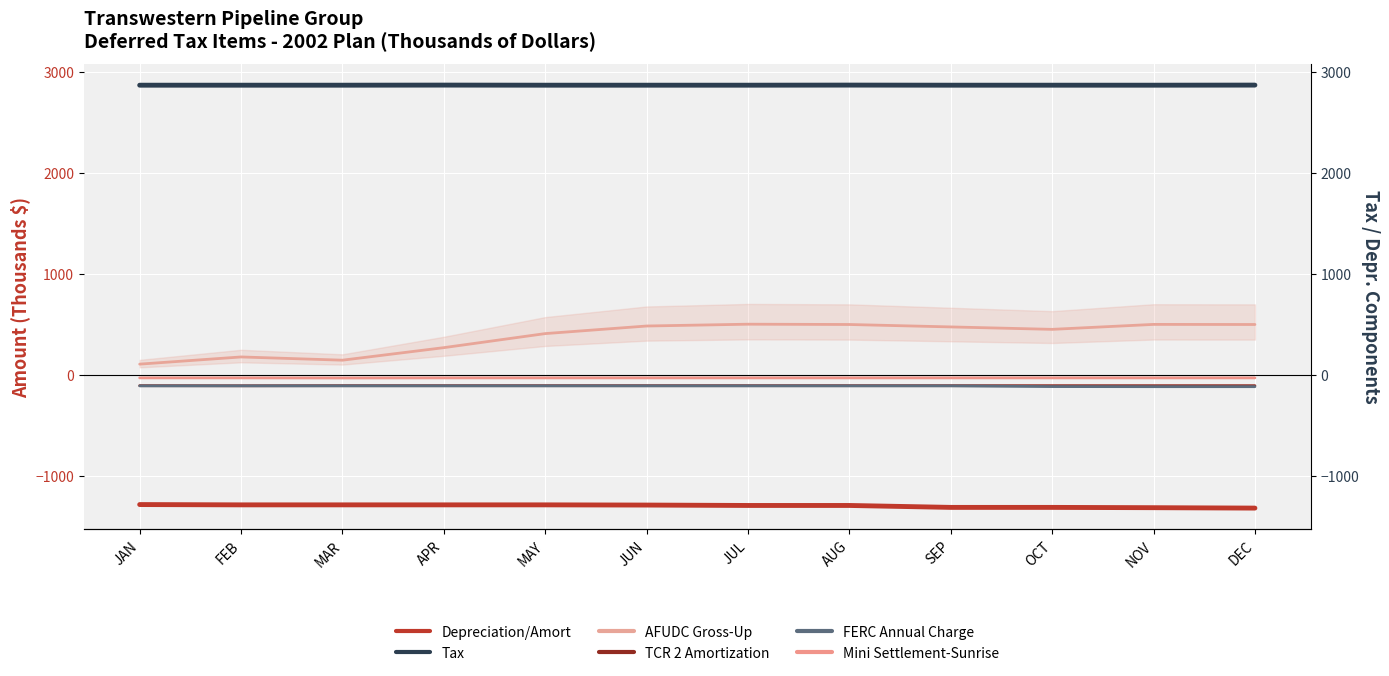

True or false: Depreciation/Amort and Mini Settlement-Sunrise intersect in this chart.

False